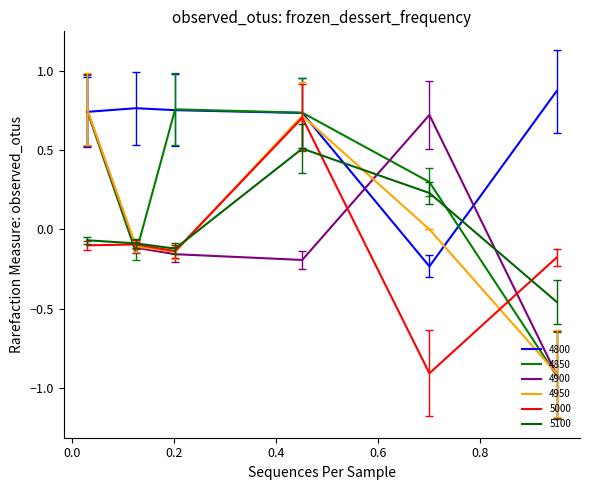

Count the number of data series in this chart.

6